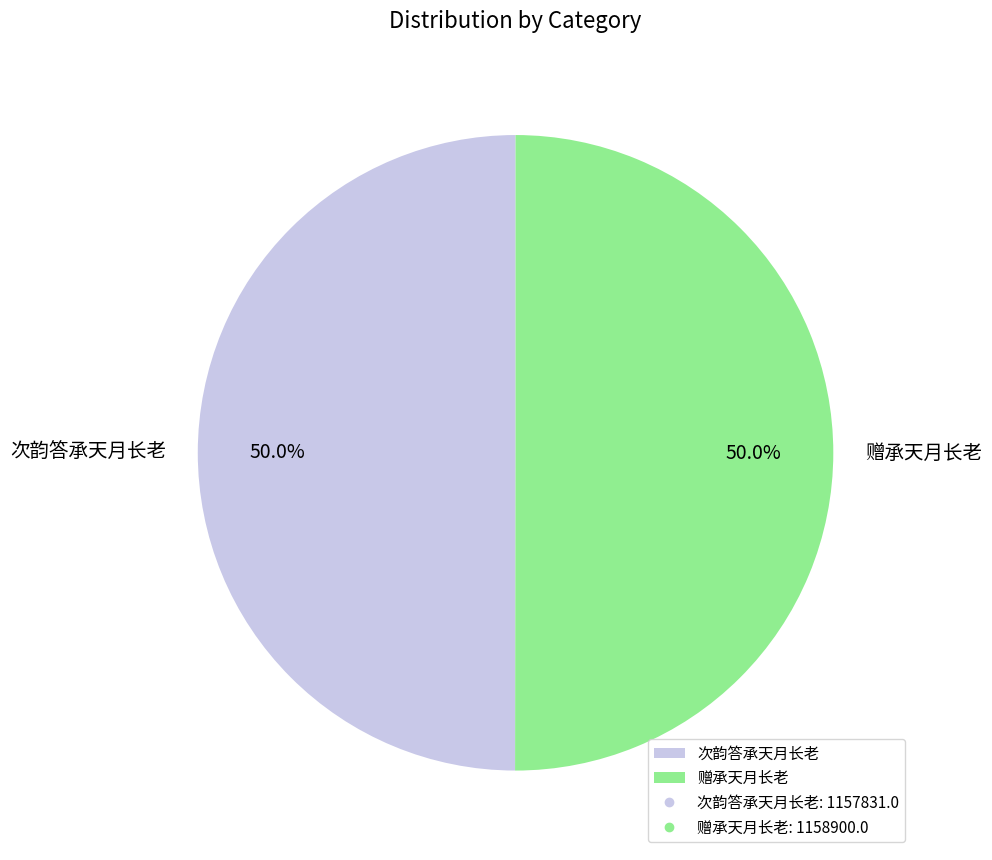

What is the ratio of the value at 次韵答承天月长老 to the value at 赠承天月长老?

1.0